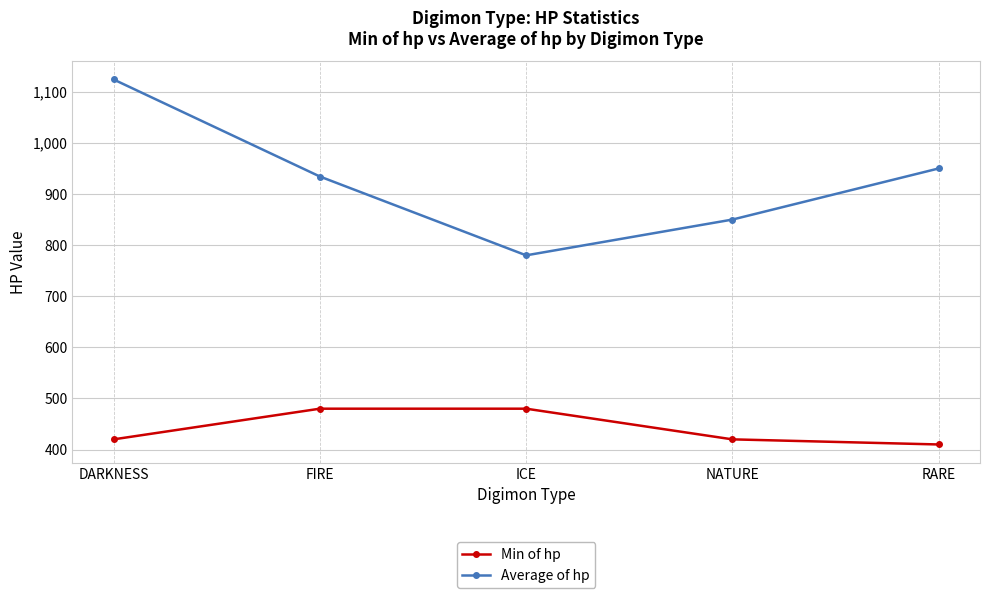

What is the approximate value of Average of hp at FIRE?

934.2